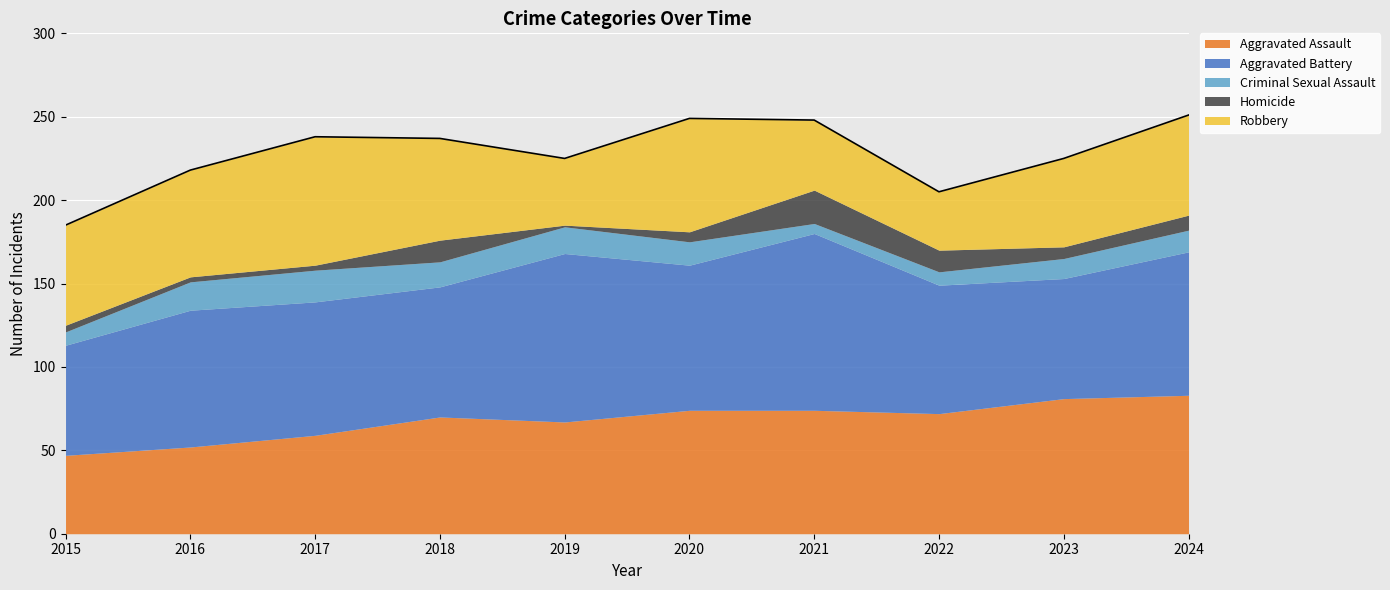

What is the difference between the second highest and second lowest values in the Criminal Sexual Assault series?

9